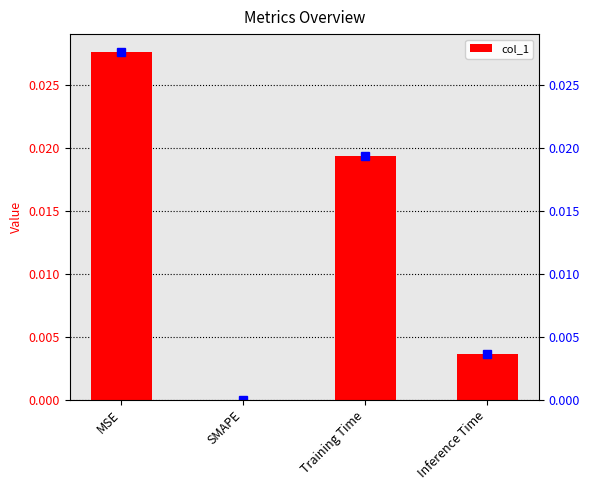

Which category has the highest value across all series?

MSE